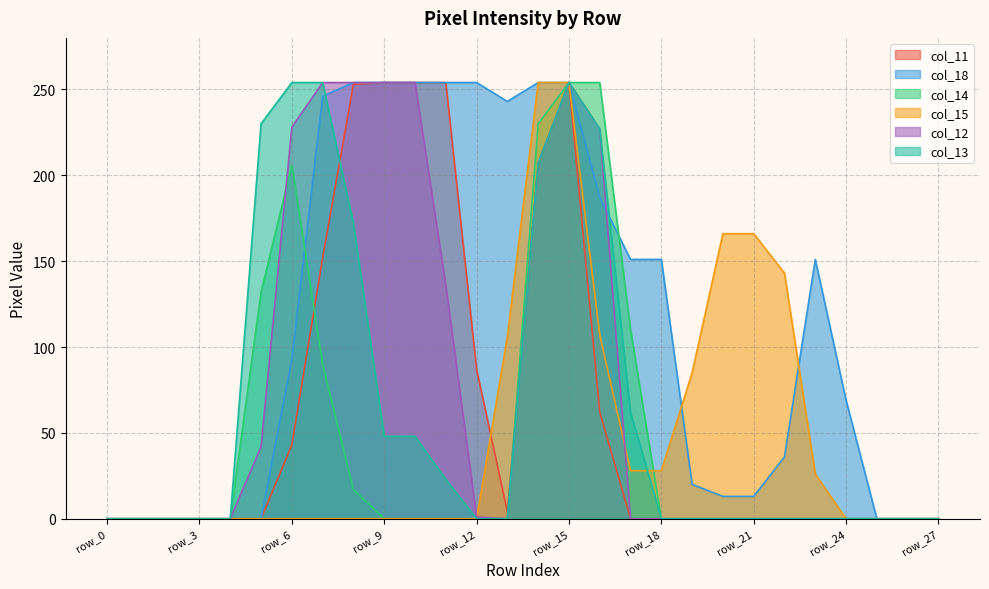

What is the difference between the maximum and minimum values in the col_14 series?

254